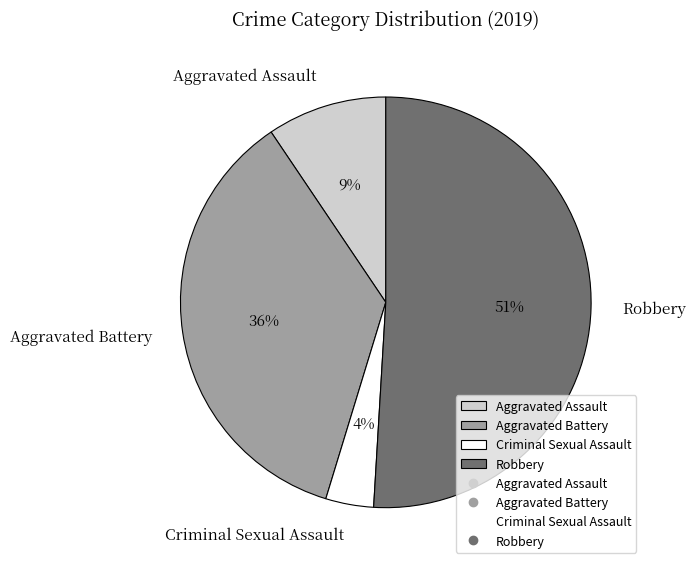

What is the majority slice?

Robbery